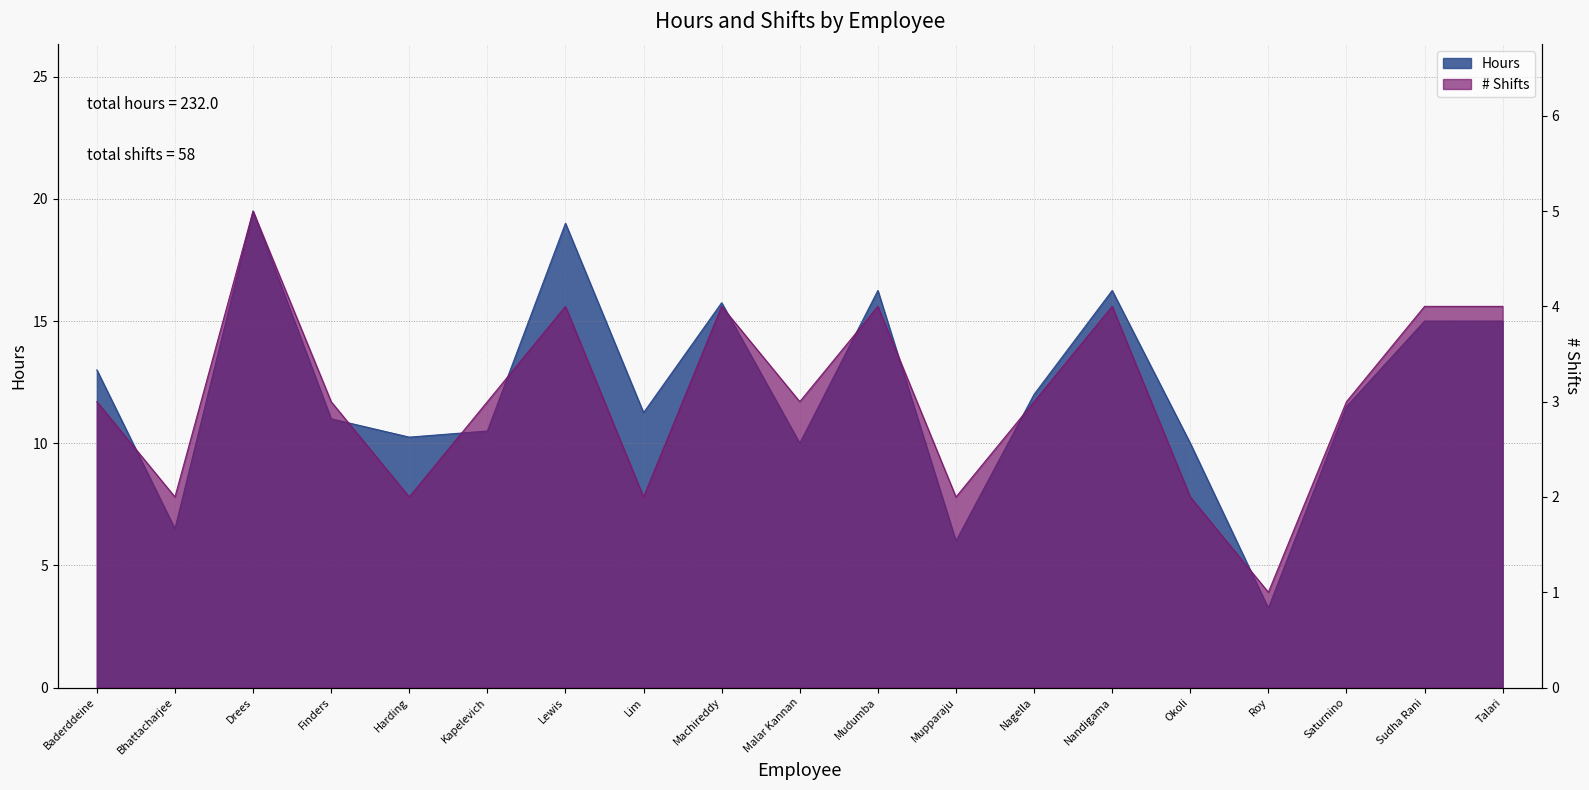

At which category does the chart reach its minimum across all series?

Roy